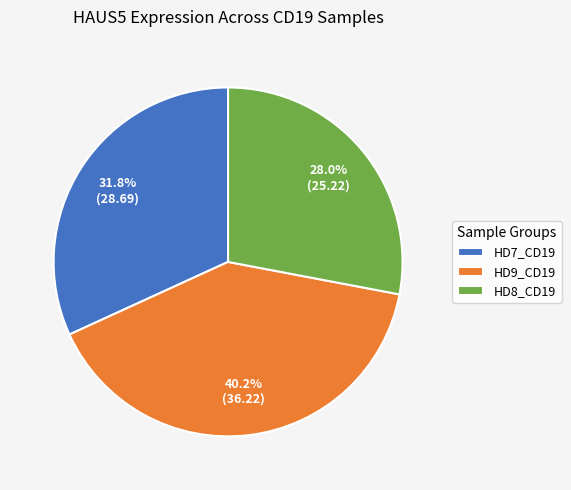

Rank the categories by value from highest to lowest.

HD9_CD19, HD7_CD19, HD8_CD19